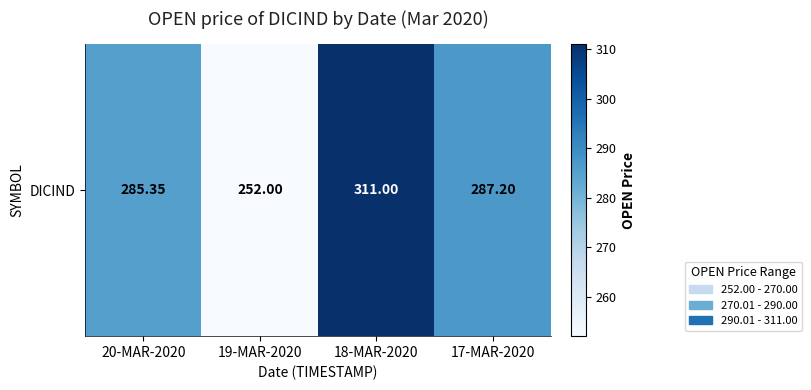

List the labels in order of value, smallest first.

19-MAR-2020, 20-MAR-2020, 17-MAR-2020, 18-MAR-2020